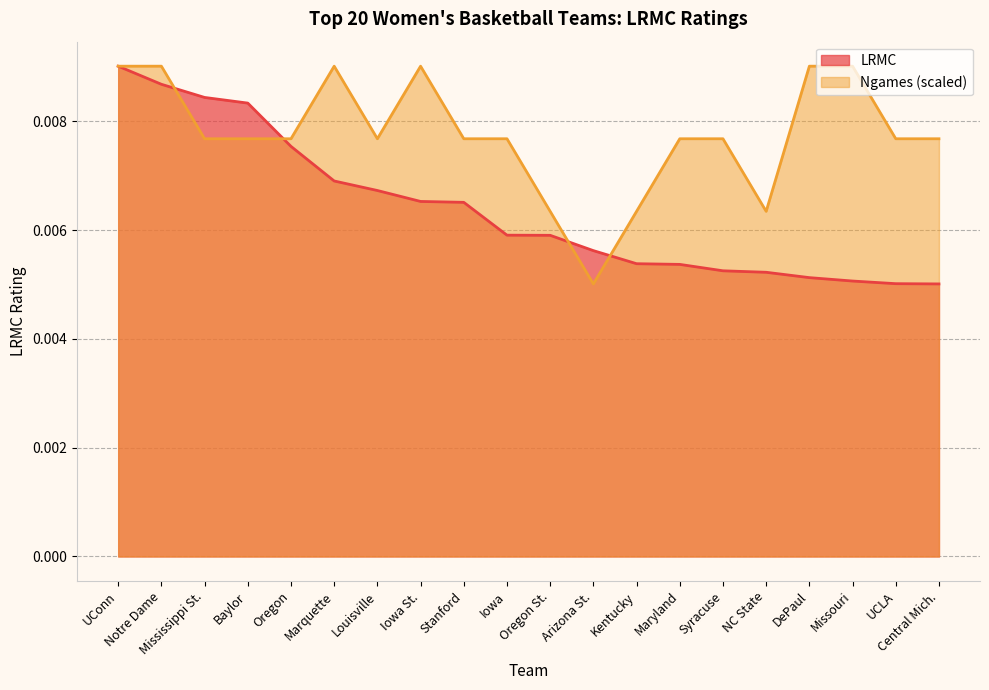

True or false: ngames_norm has more than 1 interior local peaks.

True